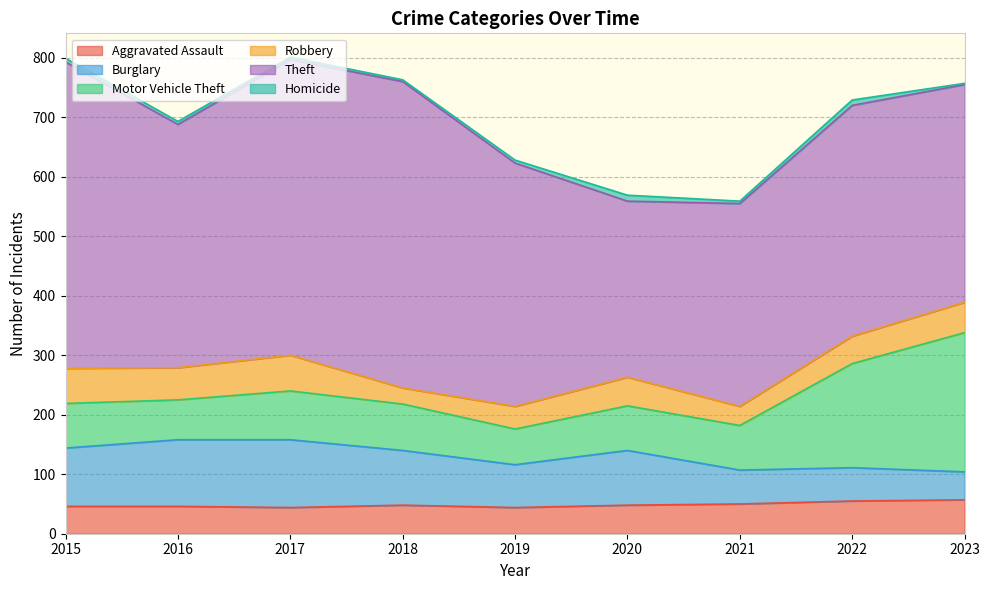

True or false: Motor Vehicle Theft and Theft cross at least once.

False